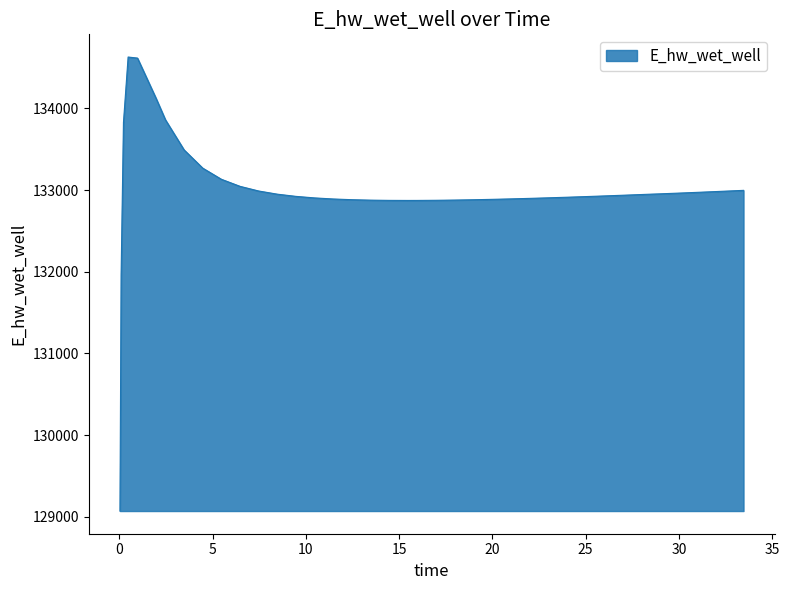

What is the difference between the maximum and minimum values?

5557.7